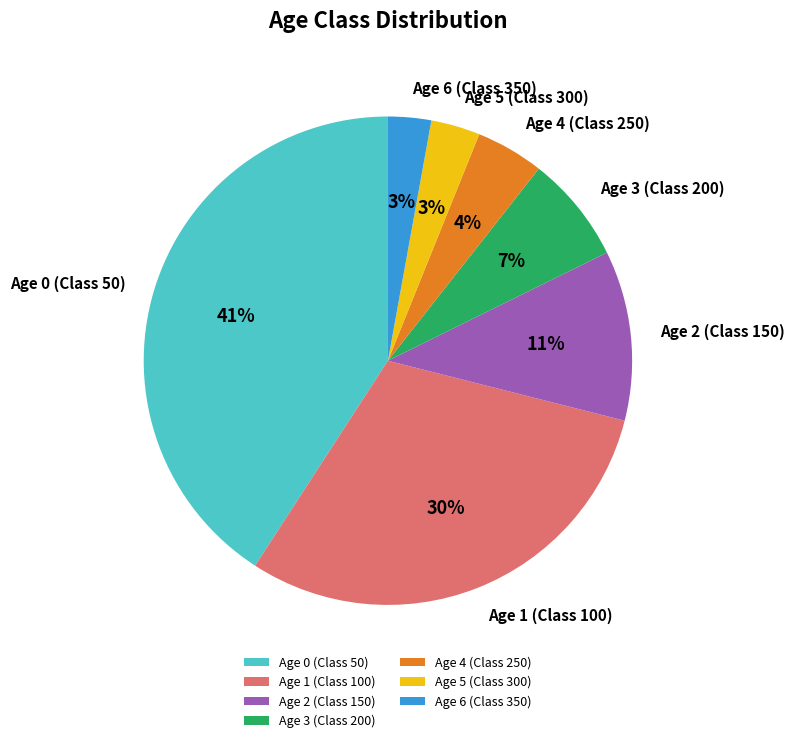

Combined, do Age 1 (Class 100) and Age 0 (Class 50) account for over 50%?

Yes